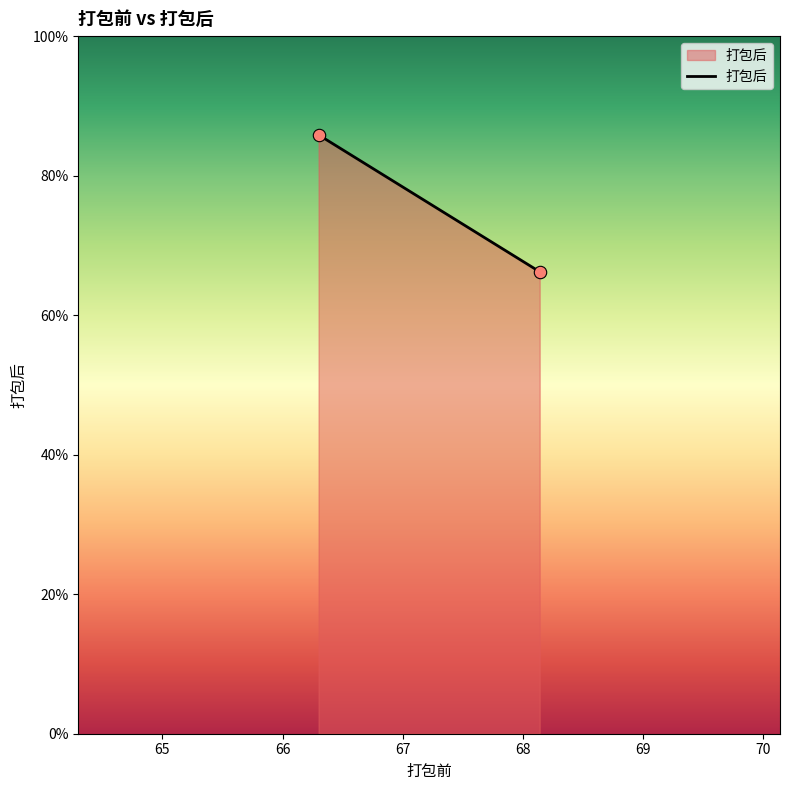

What is the range of X values (max minus min)?

1.8